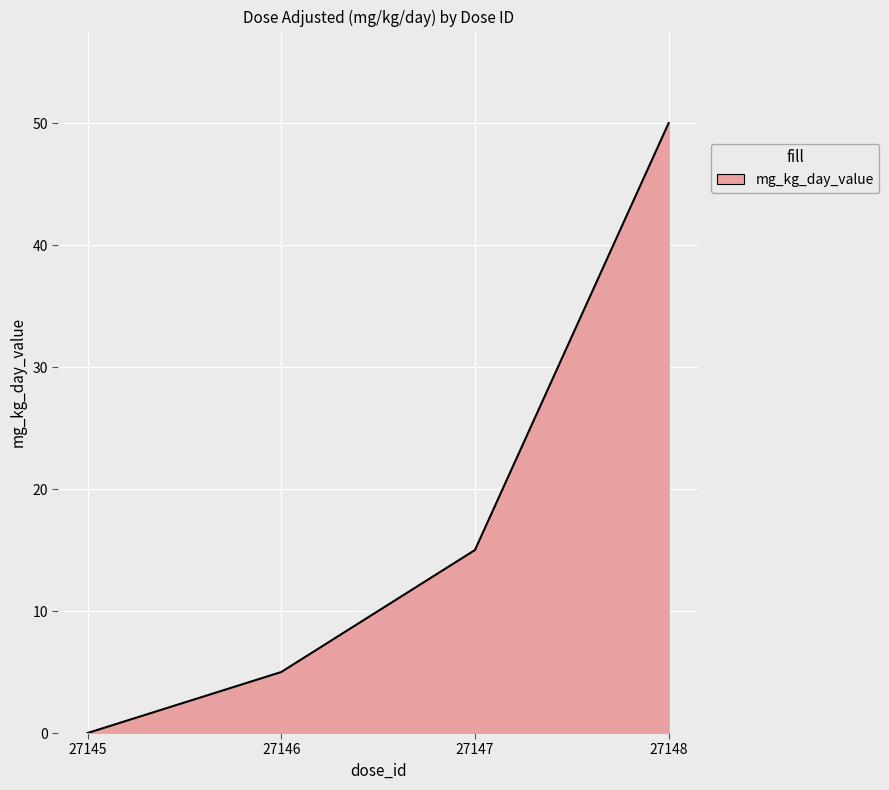

True or false: the data shows -23 at 27145.

False